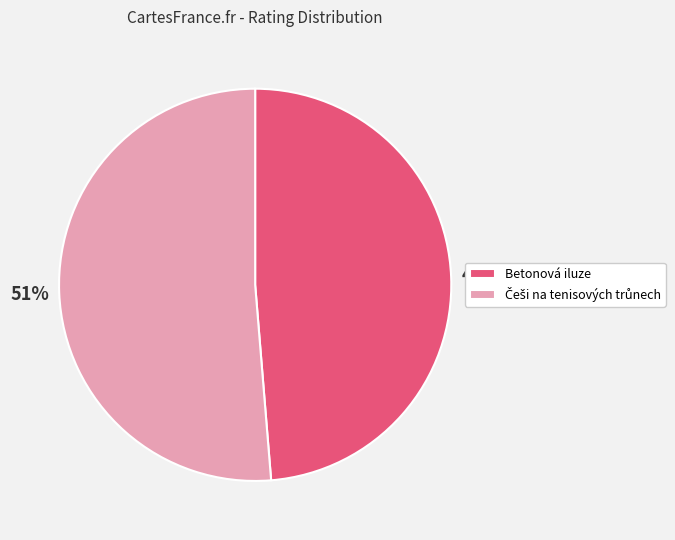

What percentage is the Betonová iluze slice, to the nearest percent?

49%